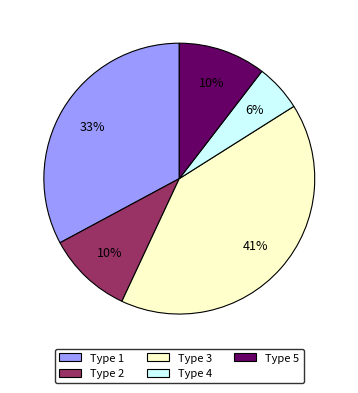

What is the largest slice in the pie chart?

Type 3